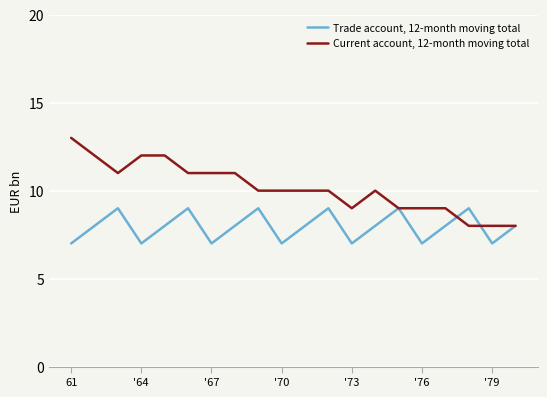

Rank the series by their average value, from lowest to highest.

Trade account, 12-month moving total, Current account, 12-month moving total